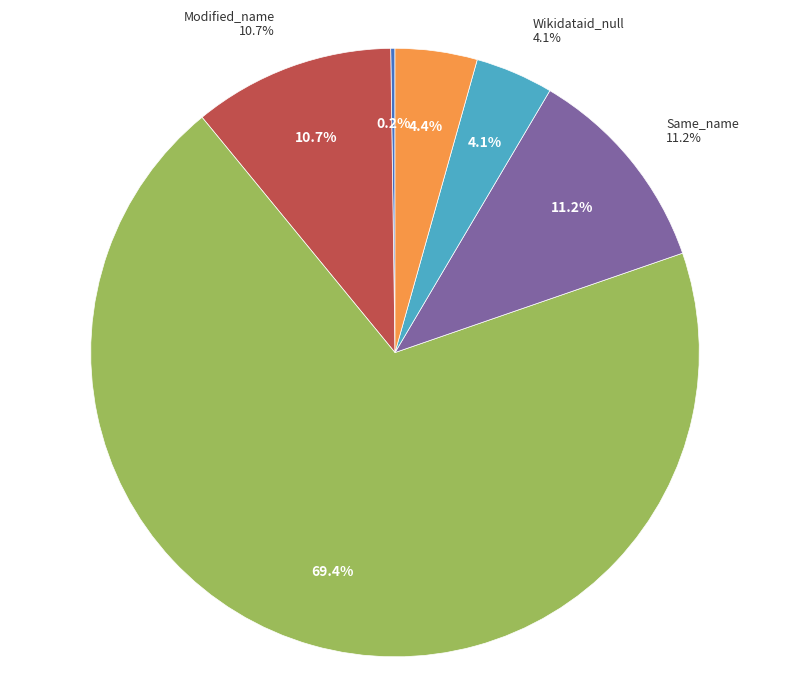

What is the change in value from Modified_name to Same_name?

+309